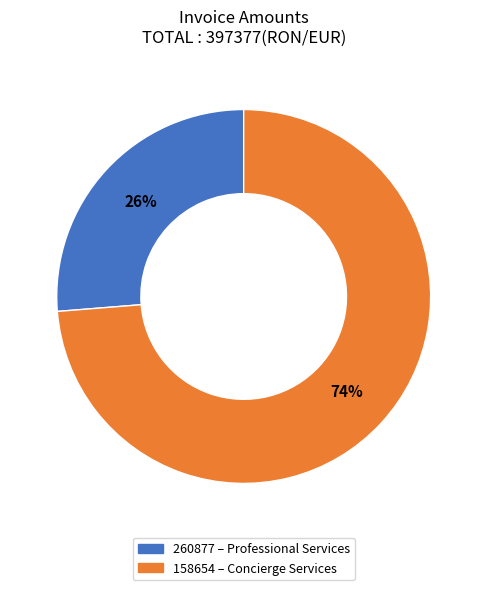

What is the ratio of the value at 158654 to the value at 260877?

2.8